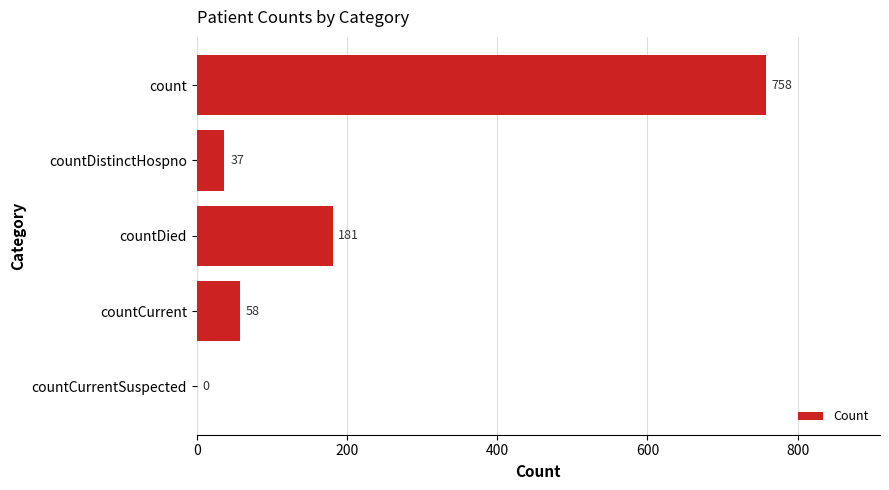

Are the bars grouped side by side (vs. stacked)?

No